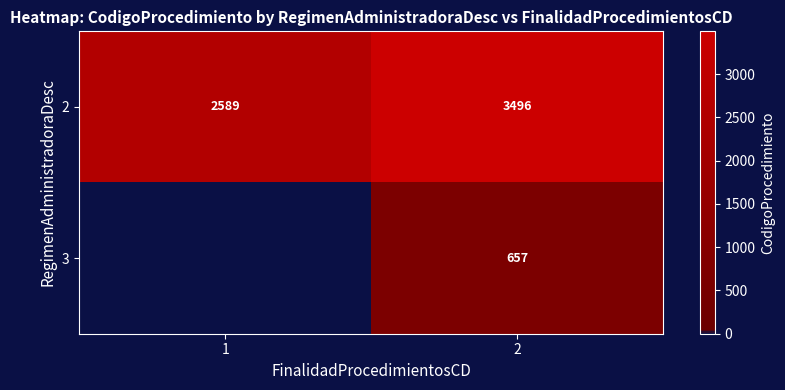

How many 2 values are between 2589 and 3496?

2